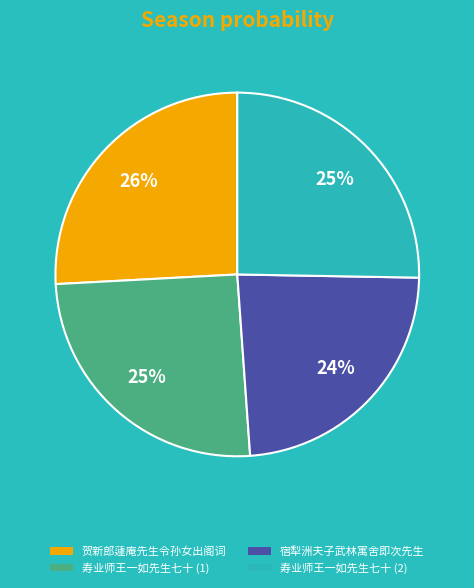

True or false: 寿业师王一如先生七十 (1) accounts for 38% of the total.

False